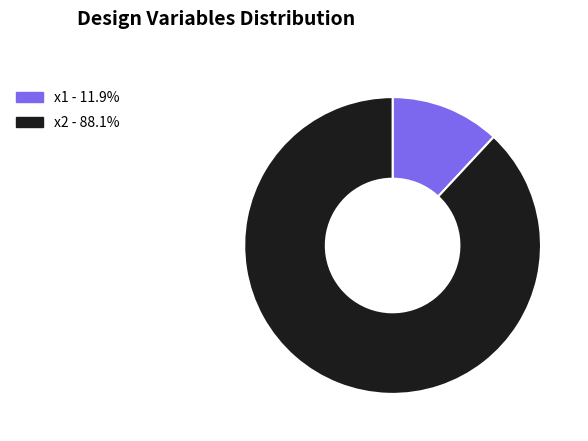

Does x1 account for over 50% of the chart?

No